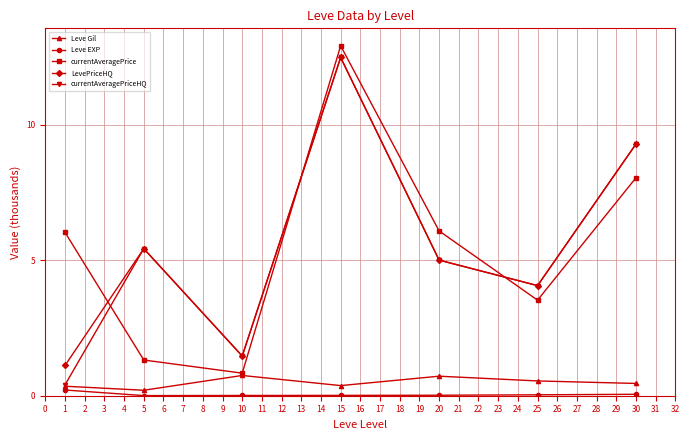

Where is the first local minimum for currentAveragePriceHQ?

10